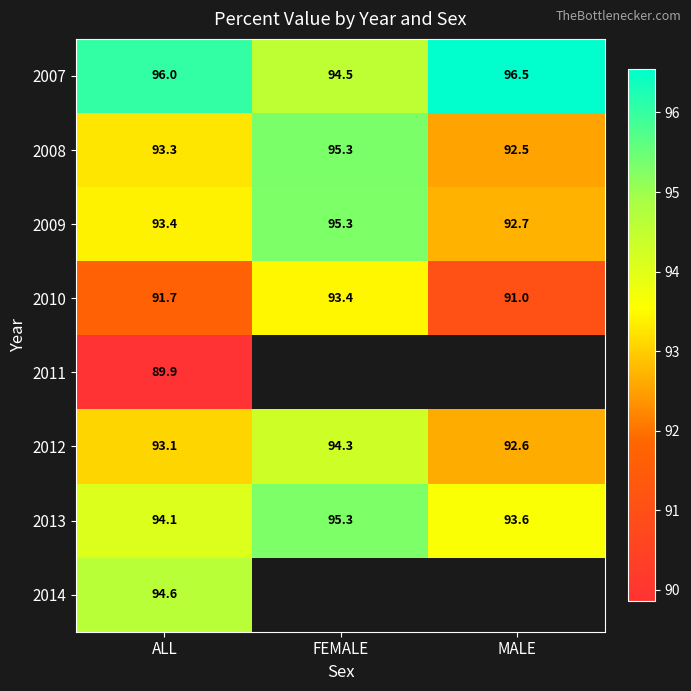

Is the value of 2009 at ALL greater than the value of 2013 at MALE?

No